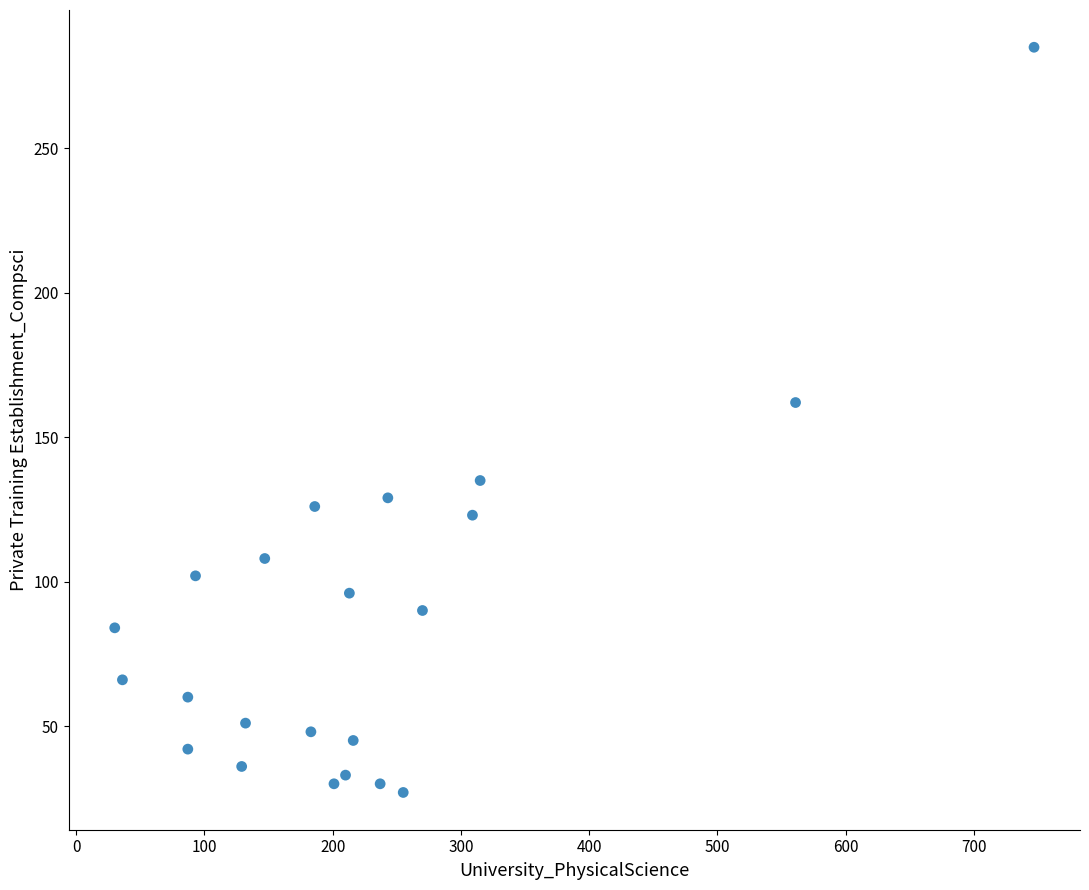

What Y value in the scatter plot is closest to 156?

162